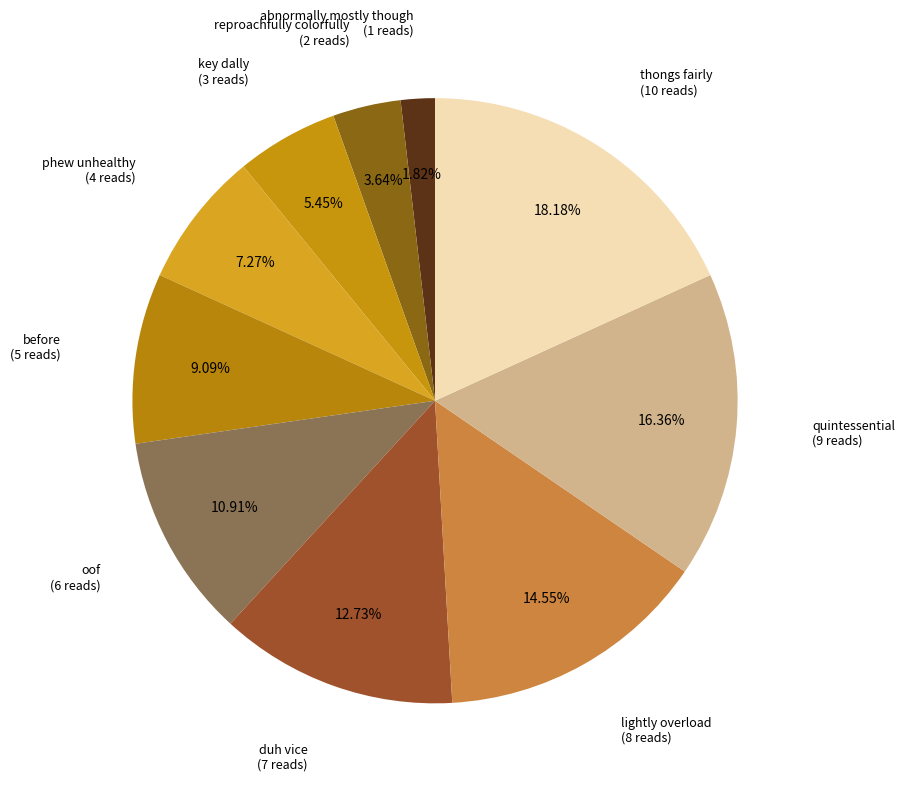

What percentage is the lightly overload slice, to the nearest percent?

15%